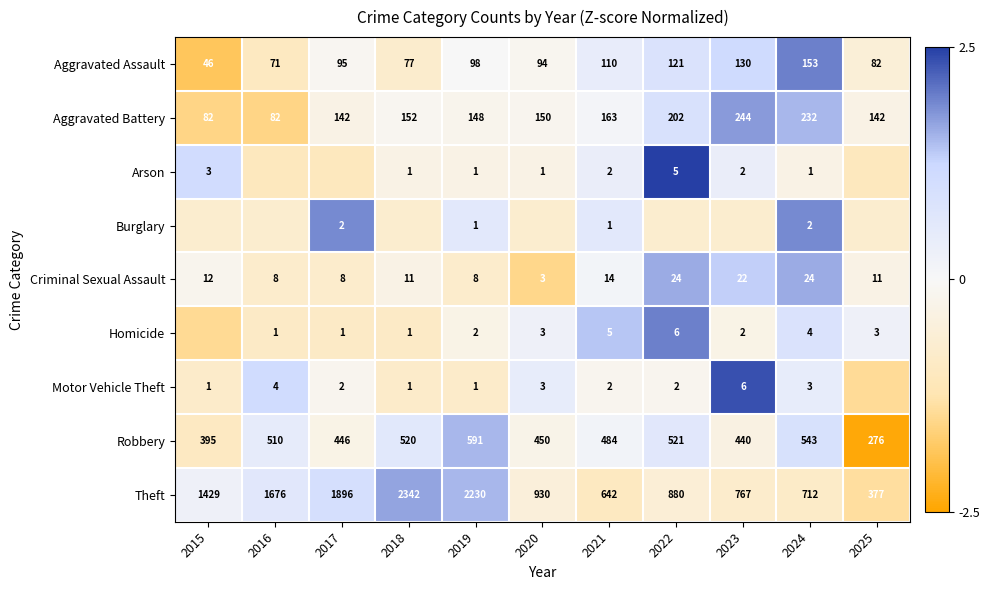

Is the value of Homicide at 2018 greater than the value of Criminal Sexual Assault at 2018?

No